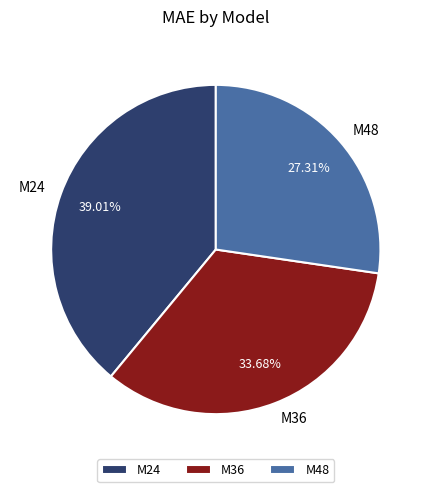

Is the sum of M24 and M48 greater than half?

Yes